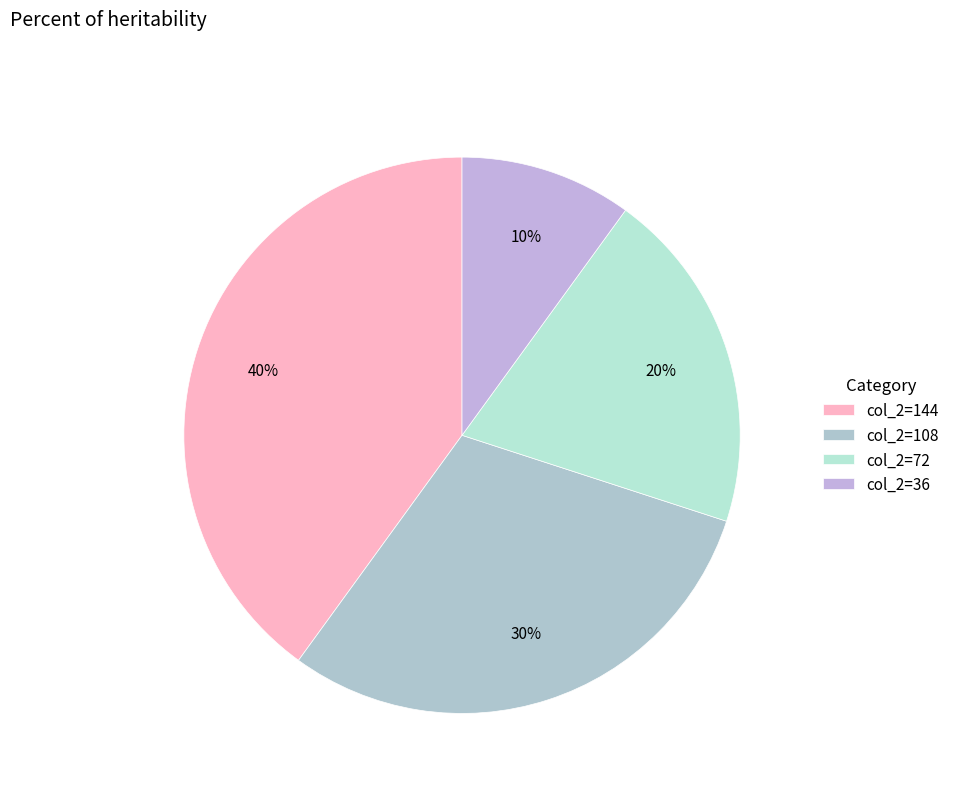

Count the number of slices in the pie.

4